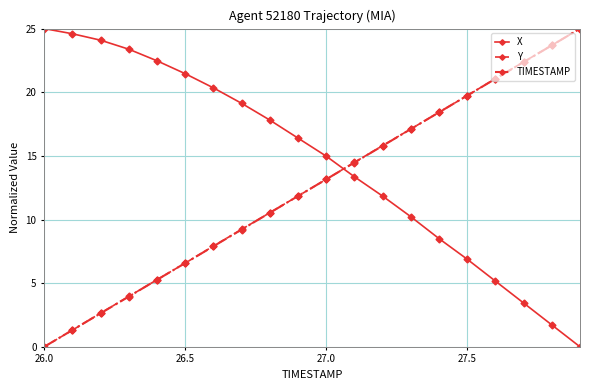

What is the greatest value displayed?

25.0